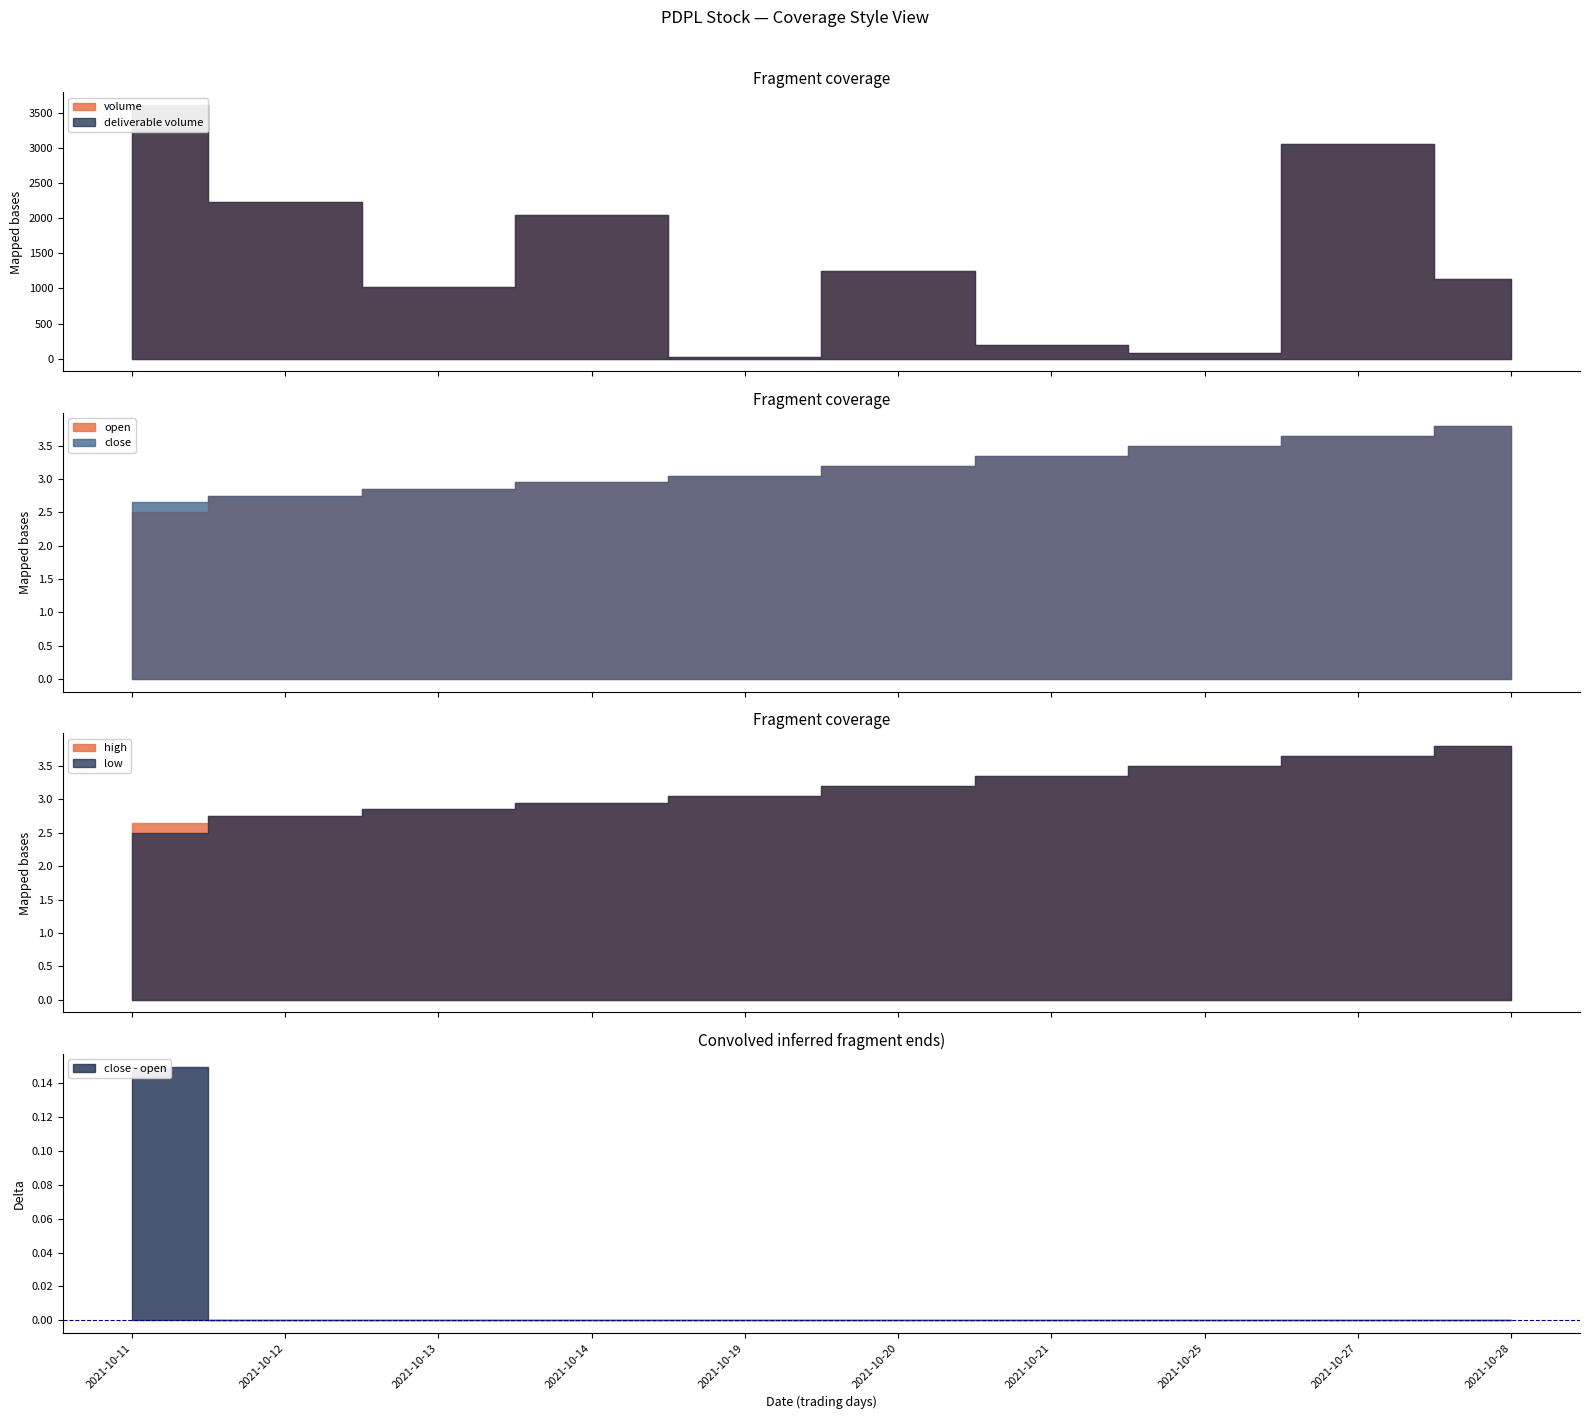

Between 2021-10-25 and 2021-10-28, which series saw the biggest shift?

deliverable volume